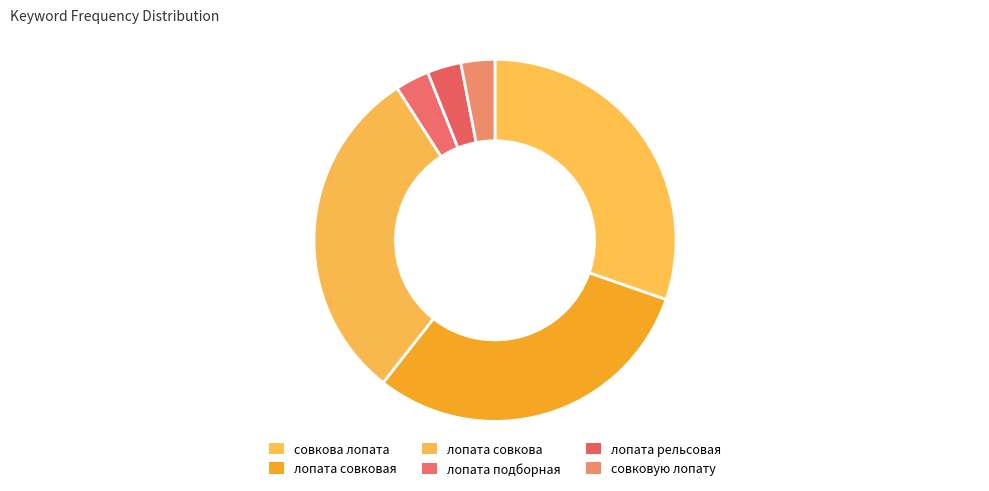

Count the number of slices in the pie.

6